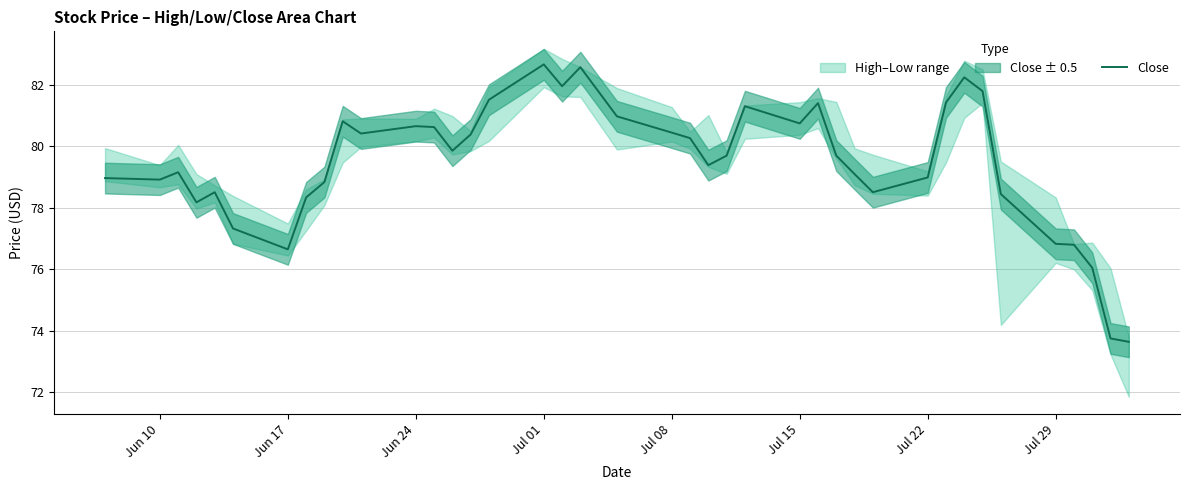

The chart shows a value of 43.6 at 8. True or false?

False